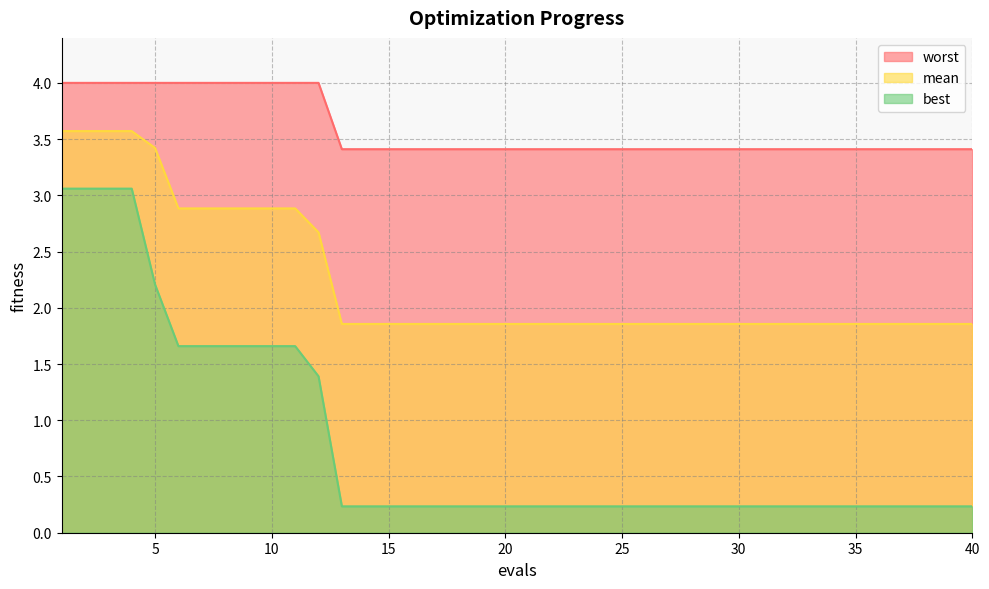

What is the difference between the second highest and second lowest values in the best series?

2.8